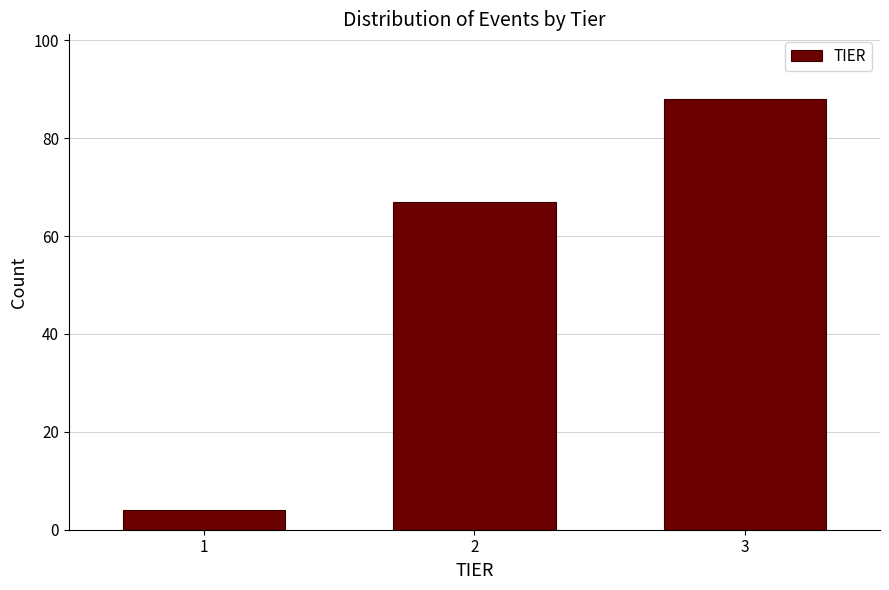

Reading left to right, extract all data points from this chart.

1=4	2=67	3=88